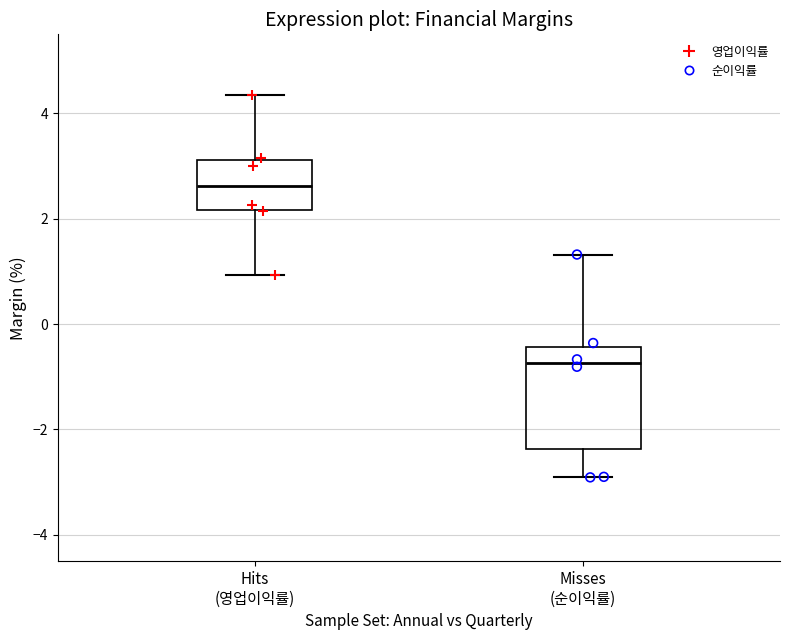

Where does the upper whisker of the box for Hits (영업이익률) end on the y-axis? The values are not printed on the chart, so give them approximately, as read against the axis.

4.4